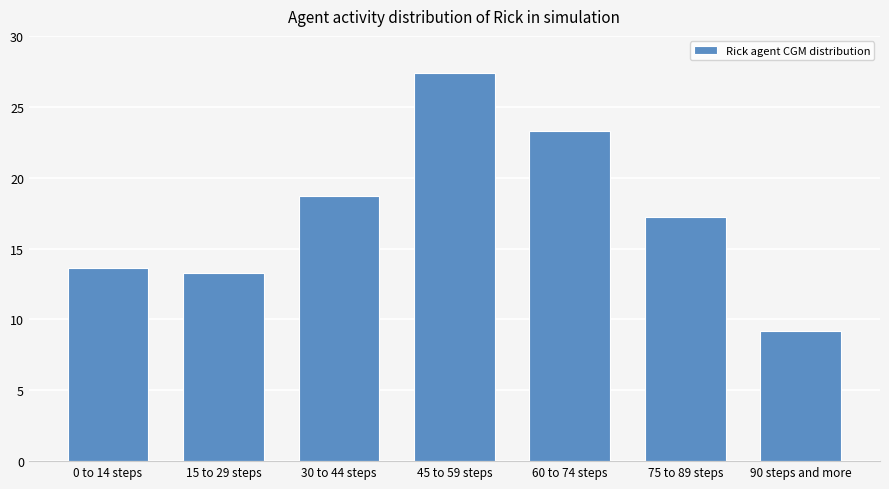

How many values are below 17?

3